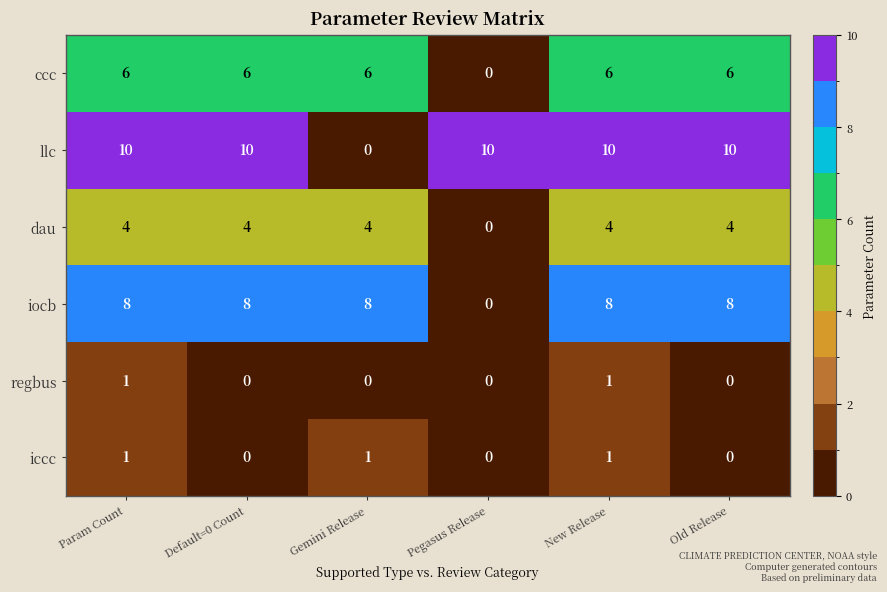

Count the ccc values in the range 6 to 7.

5